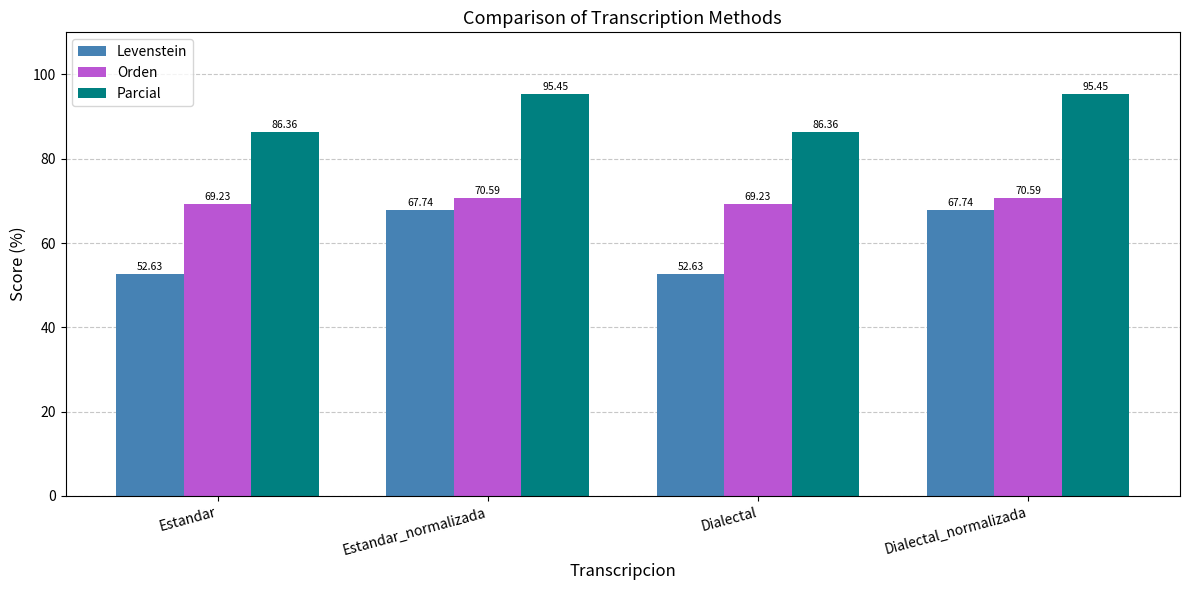

Rank the series by their average value, from highest to lowest.

Parcial, Orden, Levenstein